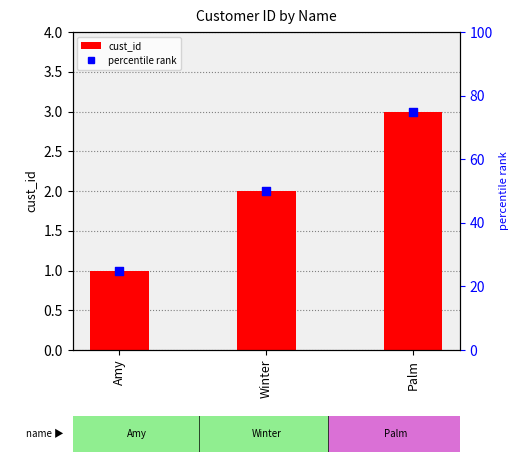

At how many categories does at least one series exceed 38?

2